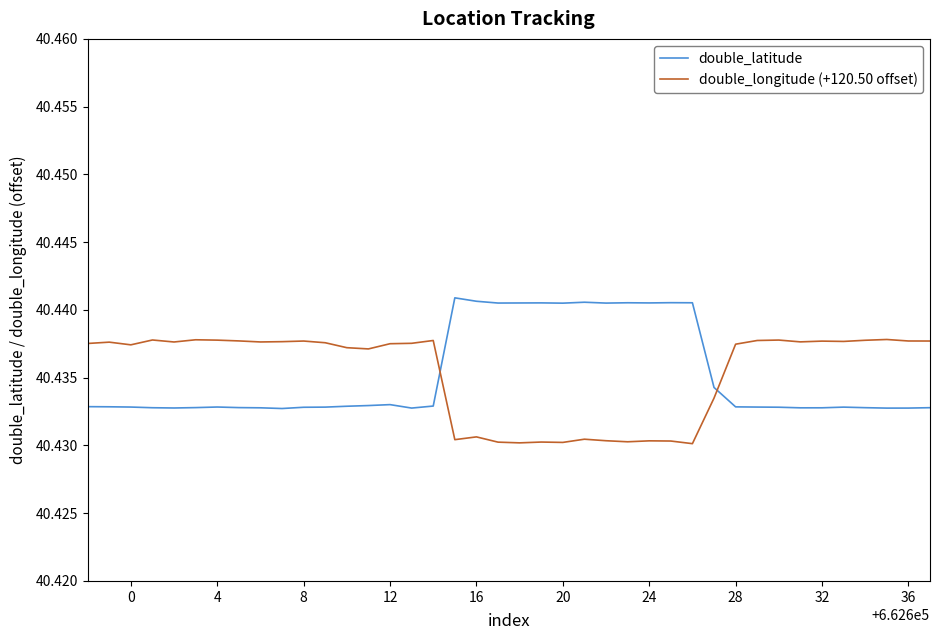

How many times do double_longitude (+120.50 offset) and double_latitude cross each other?

2